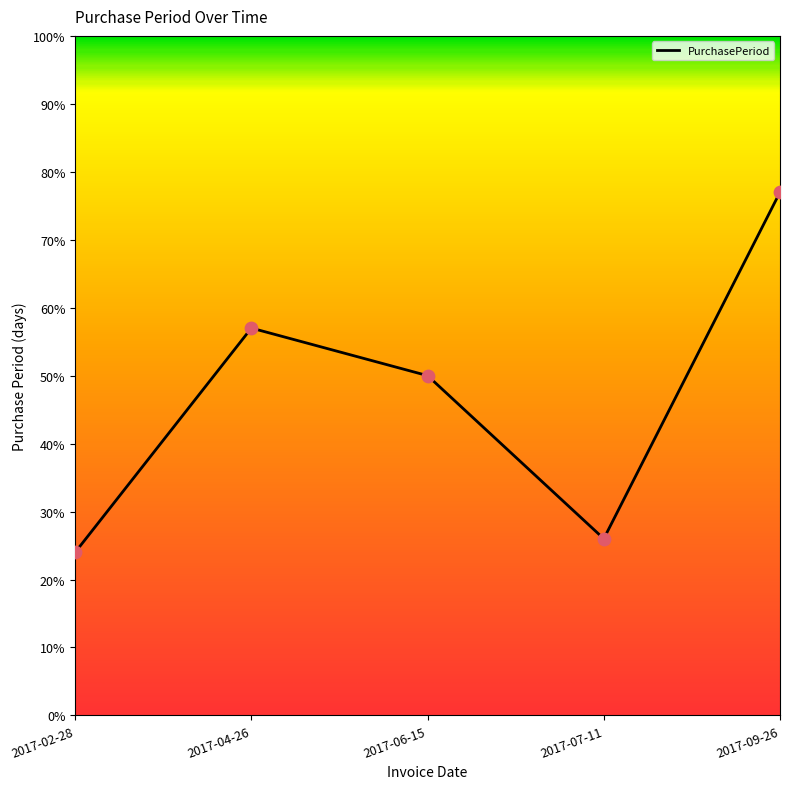

Which has a higher value, 2017-02-28 or 2017-07-11?

2017-07-11